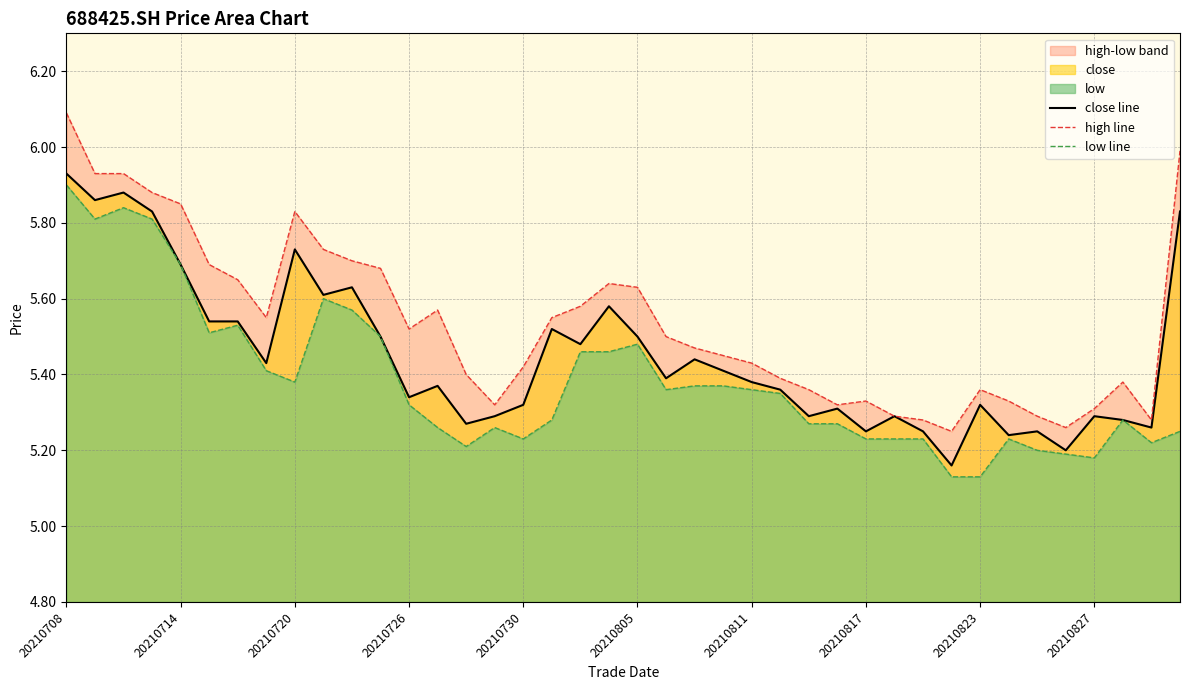

What is the sum of all close line values?

218.0